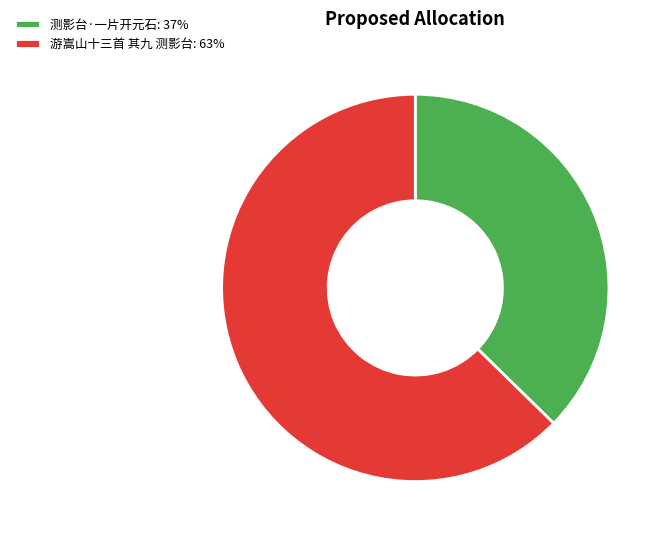

Is 测影台·一片开元石: 37% the majority of the pie?

No